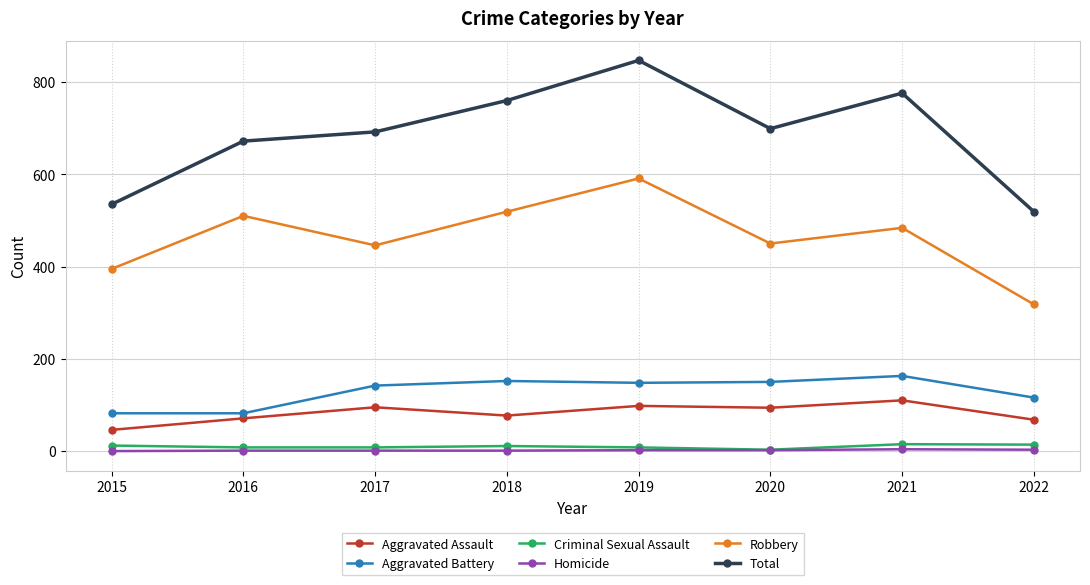

What is the sum of all Criminal Sexual Assault values?

79